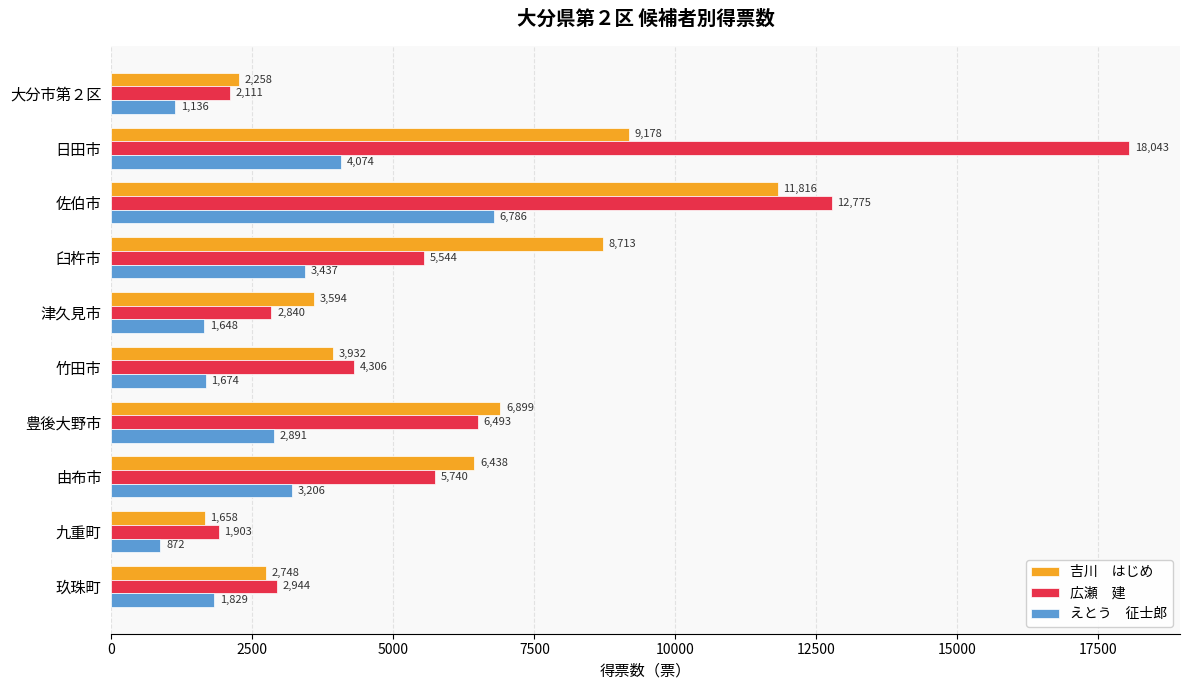

At which category is the sum across all series the highest?

佐伯市